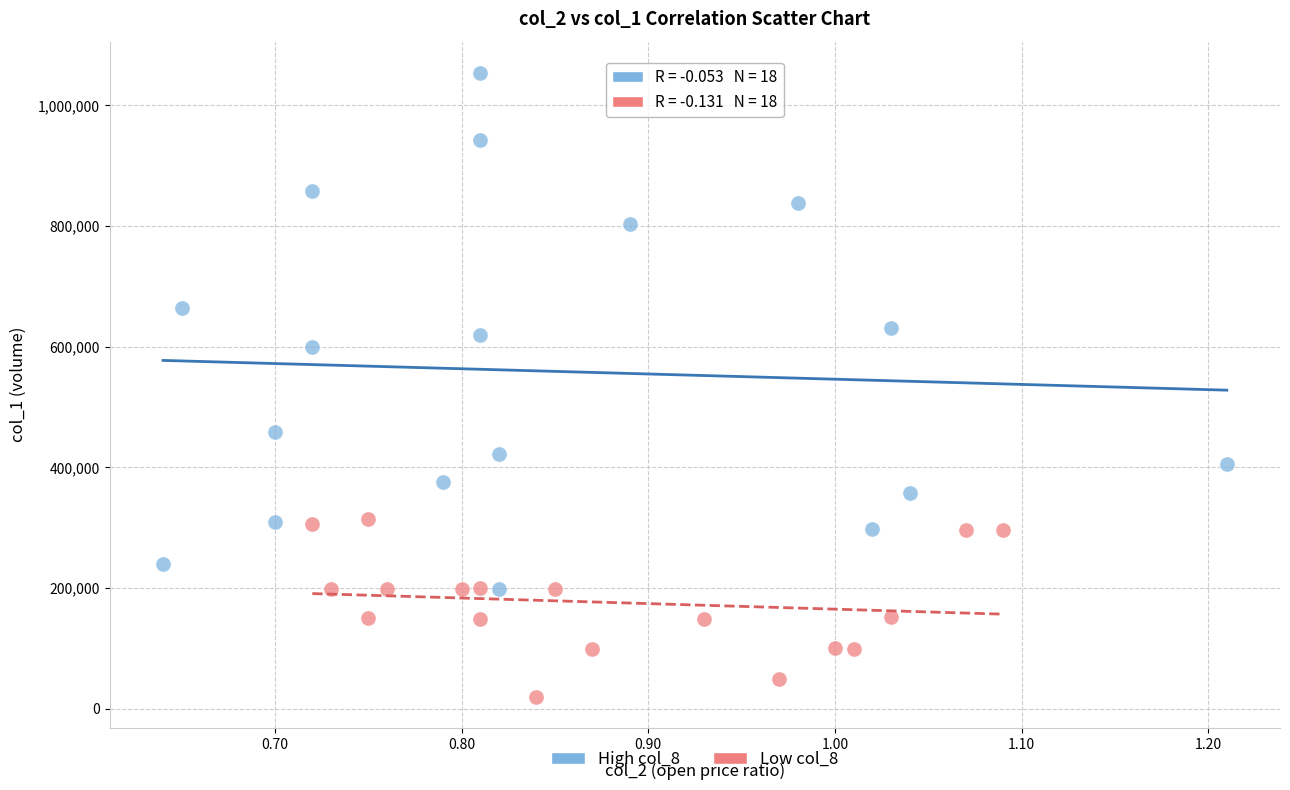

Which series contains the highest Y value?

High col_8